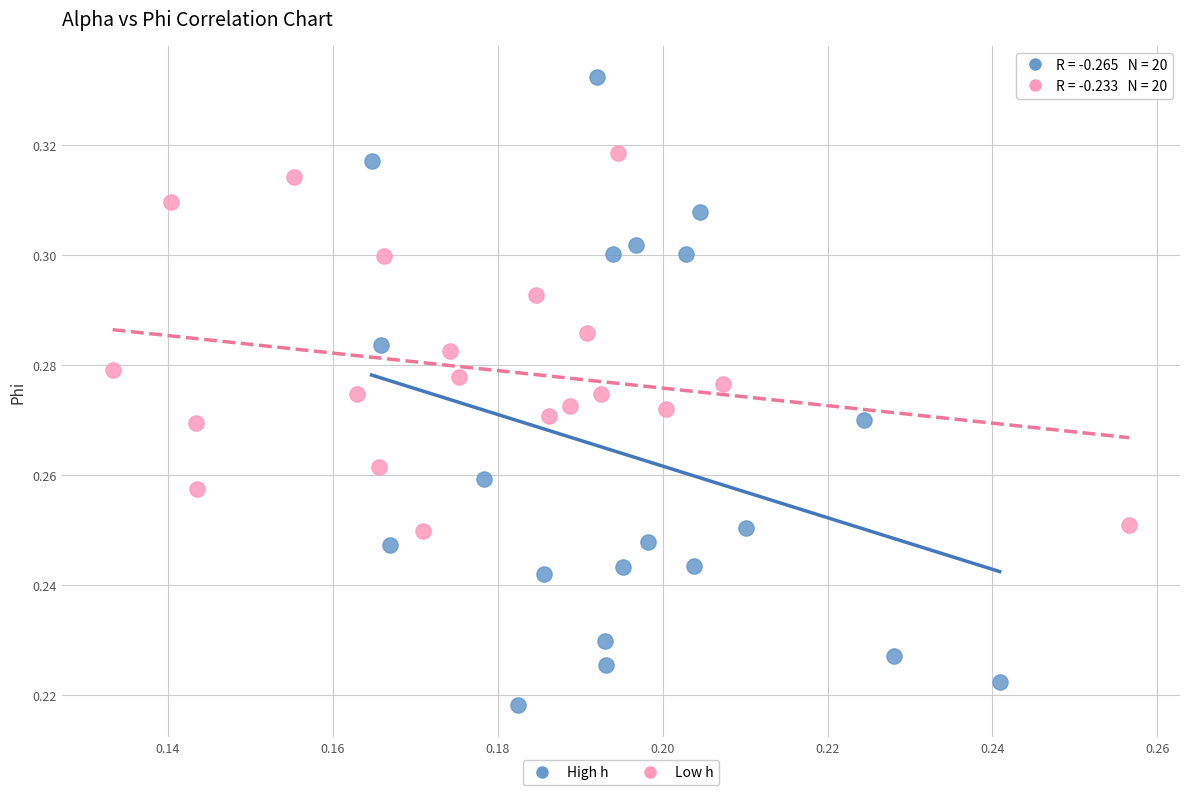

Which series has the widest spread of Y values?

High h